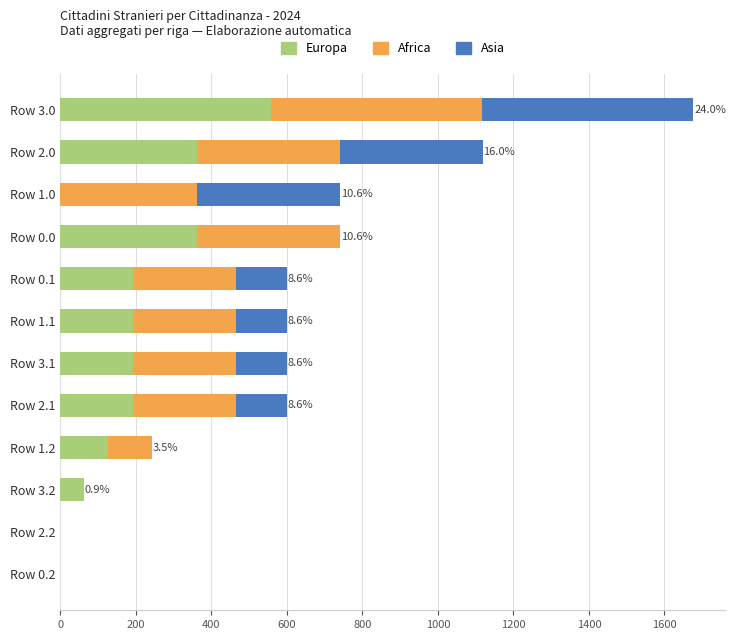

What is the maximum value for Europa?

559.0